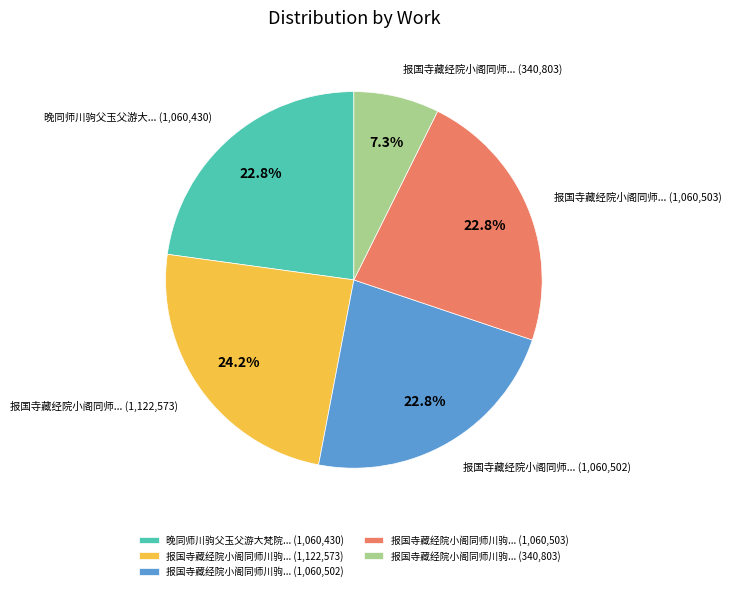

What is the smallest slice in the pie chart?

报国寺藏经院小阁同师川驹... (340,803)